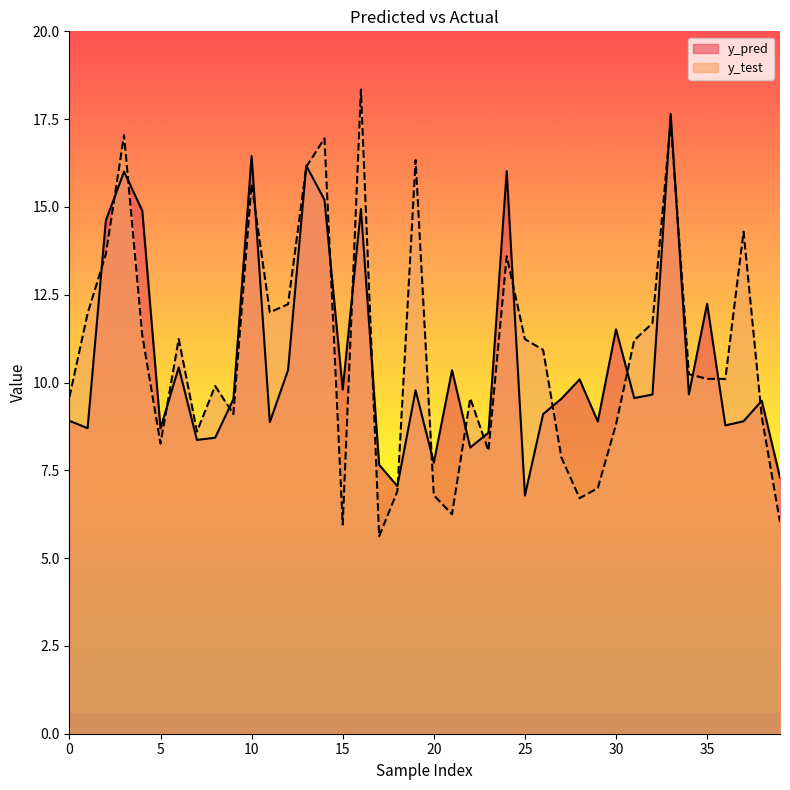

Where do y_test and y_pred first cross each other?

1 and 2